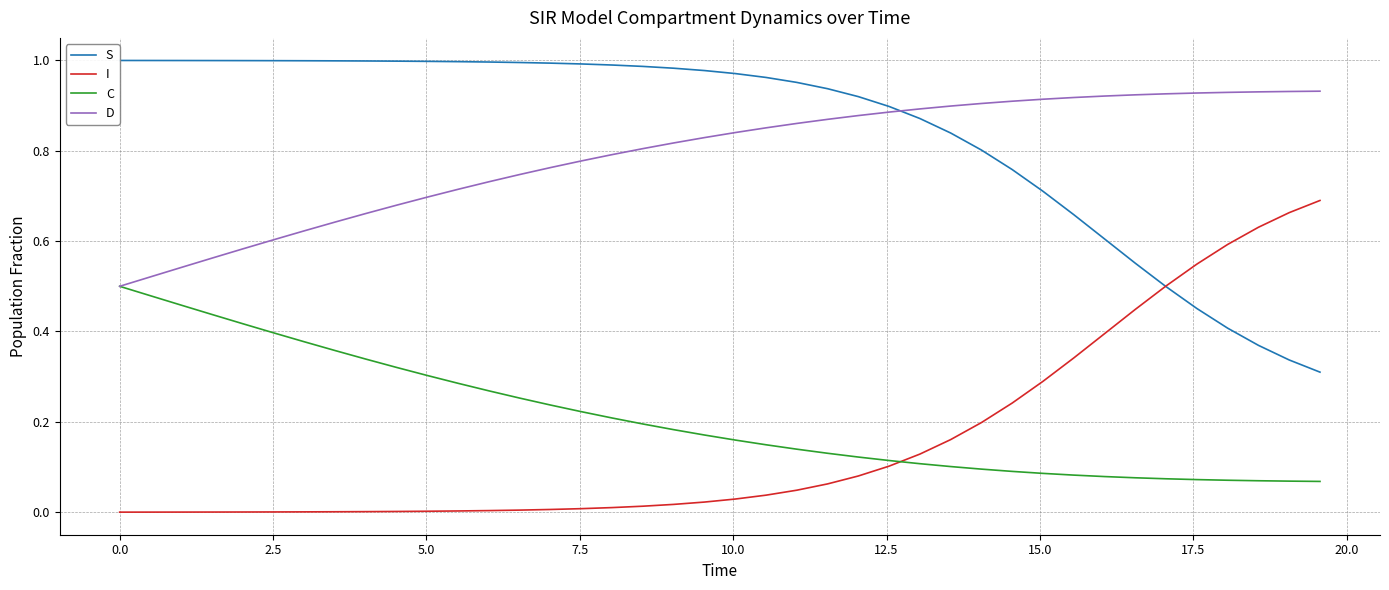

Which series ends up on top after the final intersection of D and S?

D